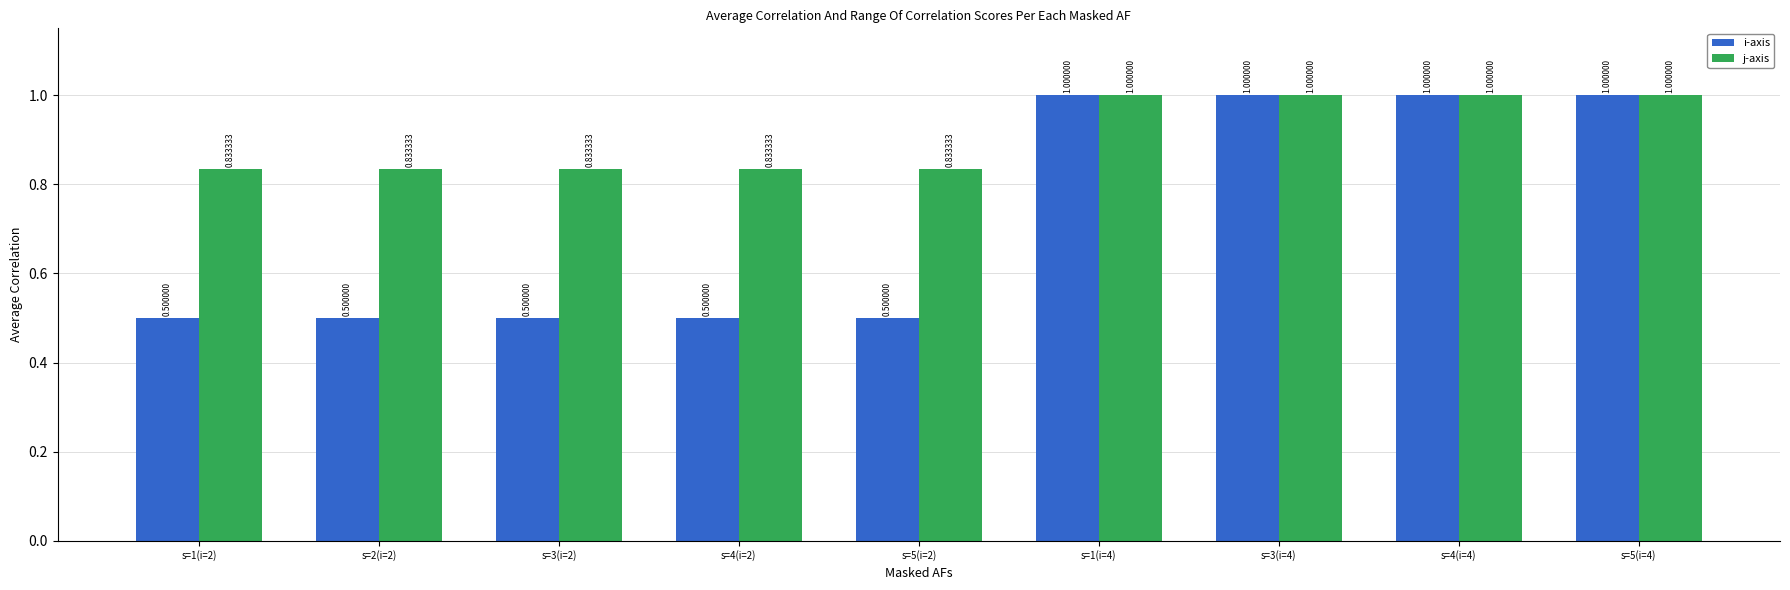

What is the average value of the j-axis series?

0.9